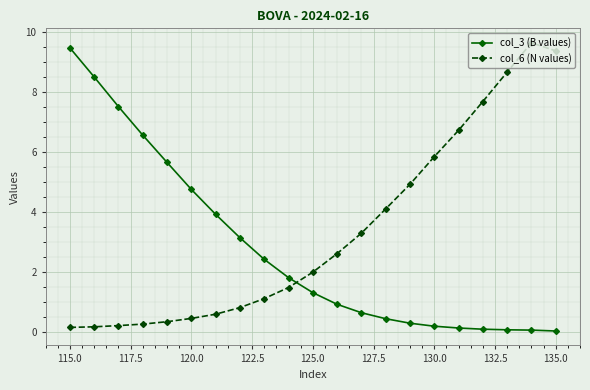

What is the maximum value shown in the chart?

9.6